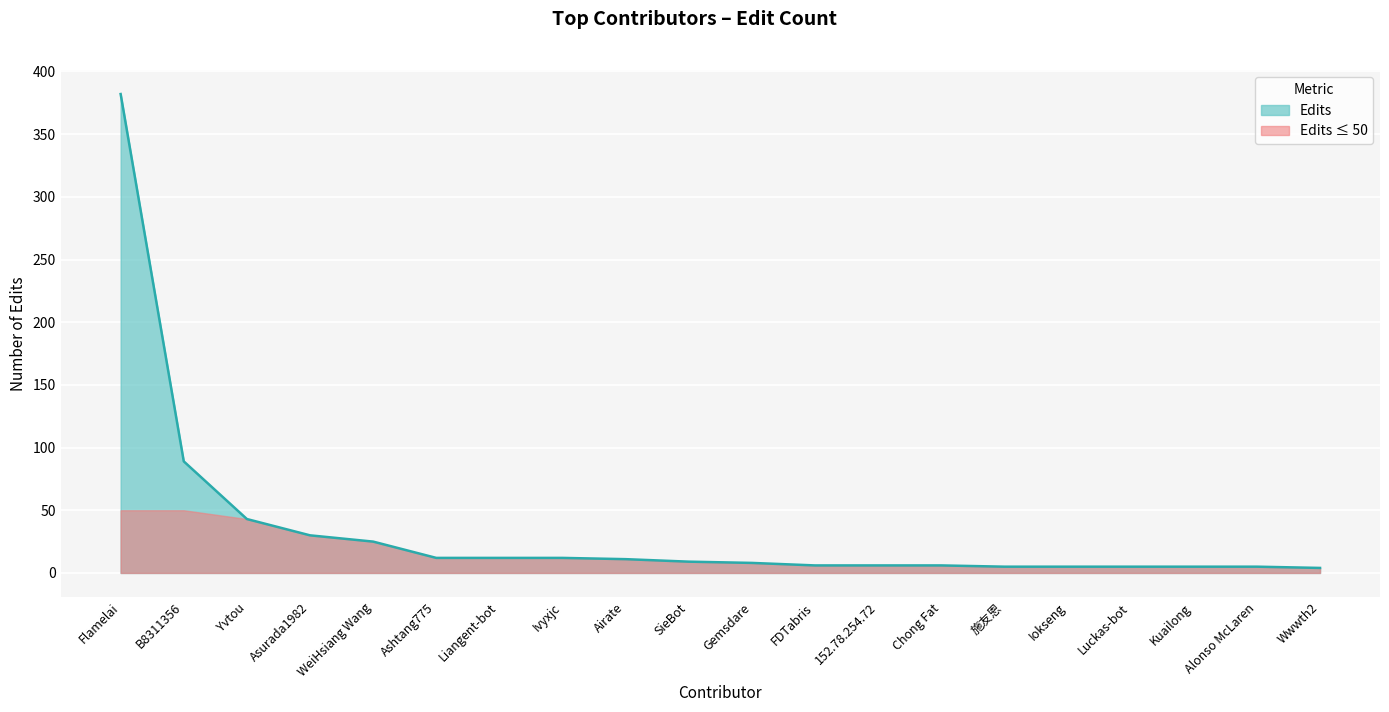

Reading left to right, extract all data points from this chart.

382	89	43	30	25	12	12	12	11	9	8	6	6	6	5	5	5	5	5	4